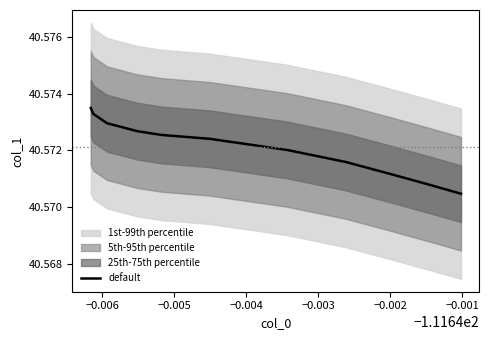

True or false: the data shows 40.6 at −0.004.

True